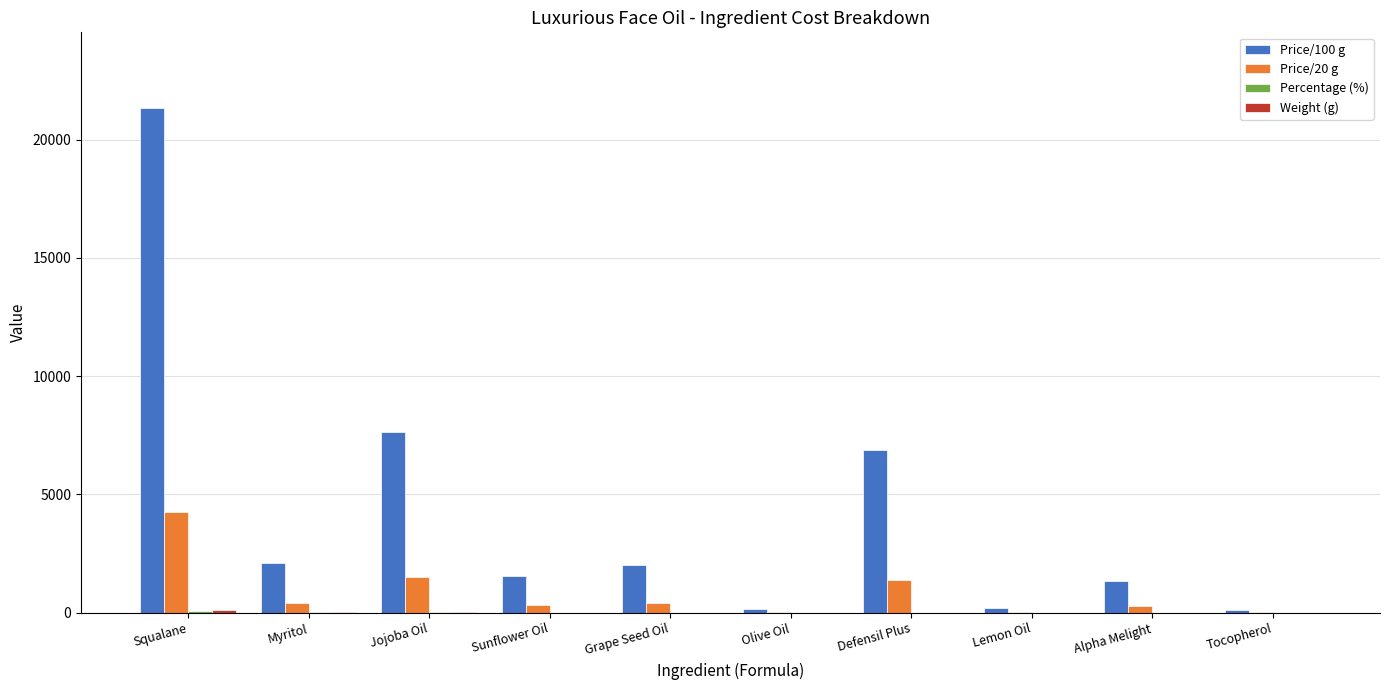

How many groups of bars are there?

10